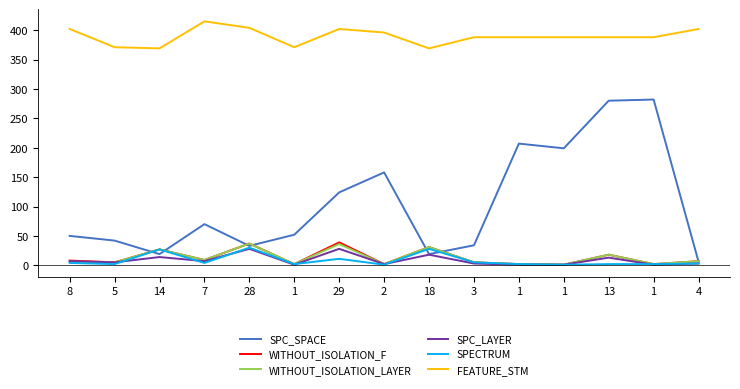

At which category does the chart reach its peak across all series?

7